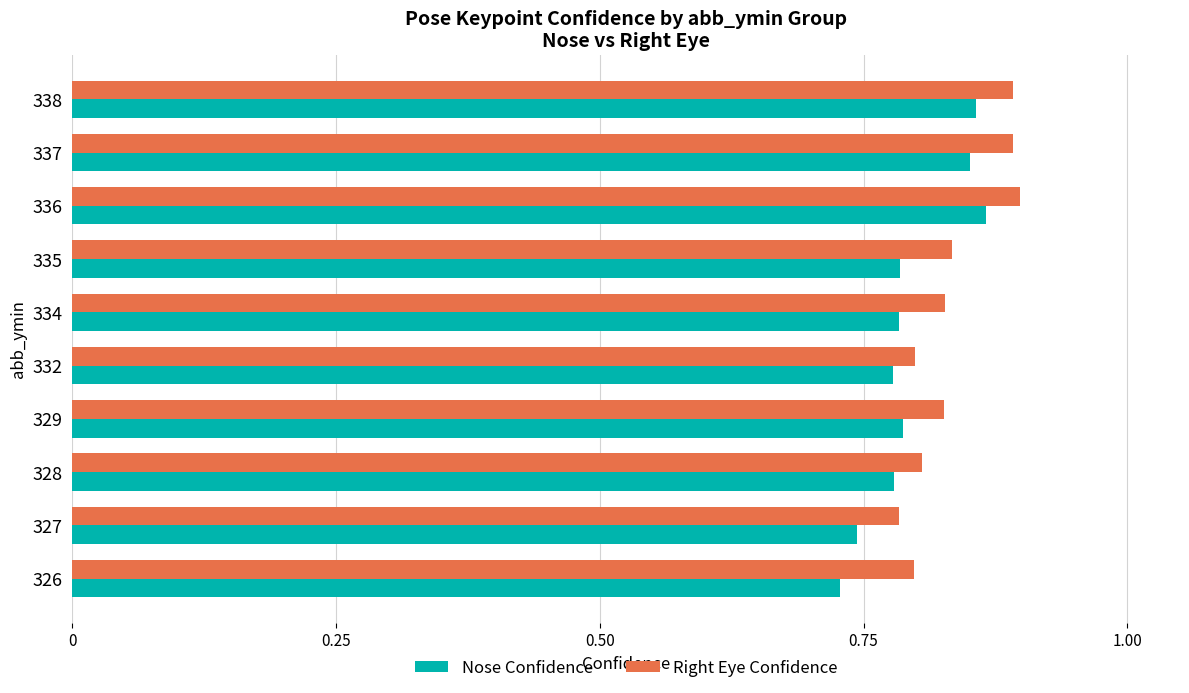

The Nose Confidence series shows 0.9 at 336. True or false?

True